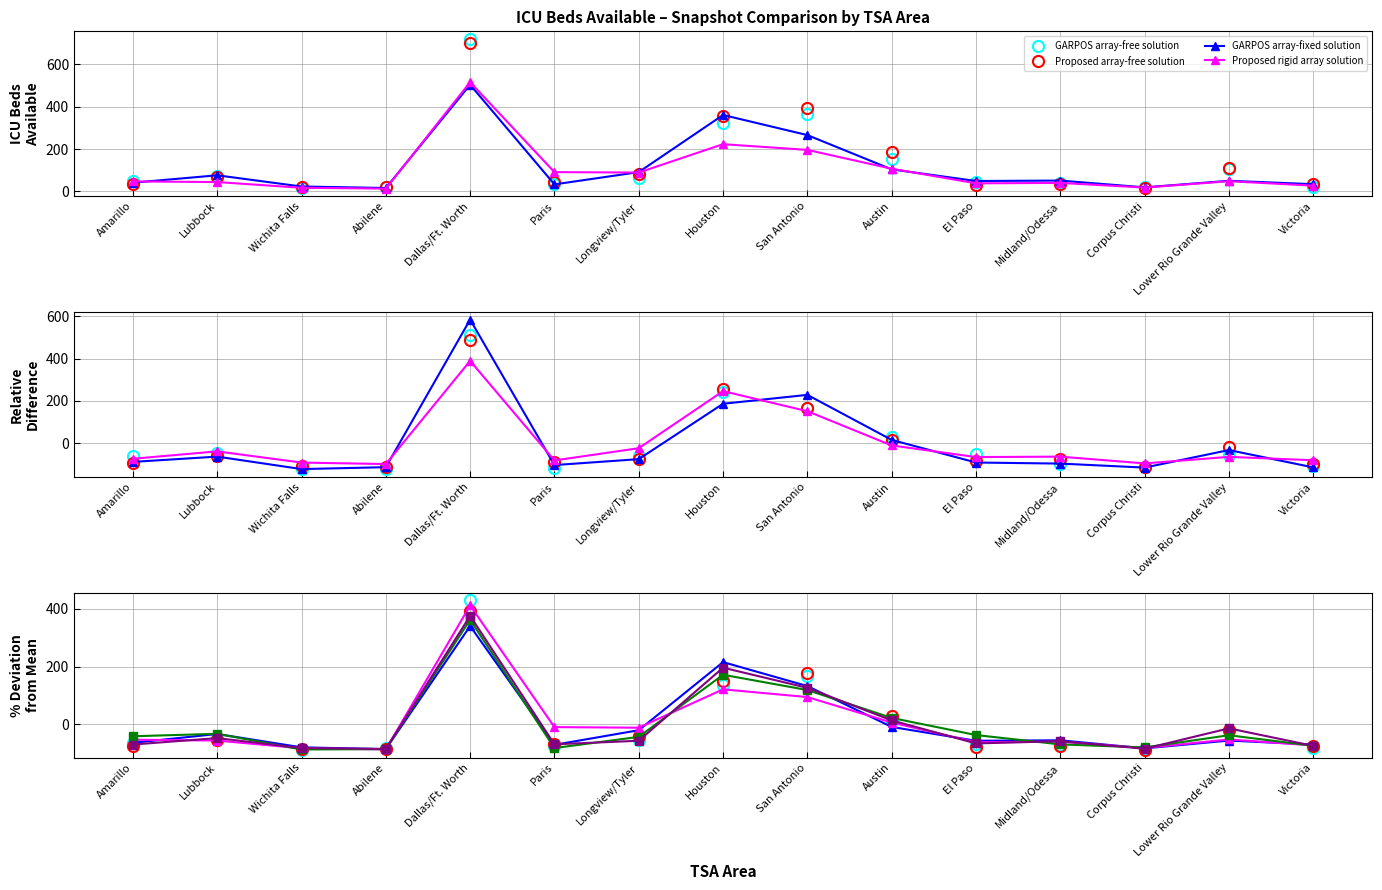

Is the value of 2020-06-03 (col_52) at Amarillo greater than the value of 2020-04-22 (col_11) at Victoria?

Yes